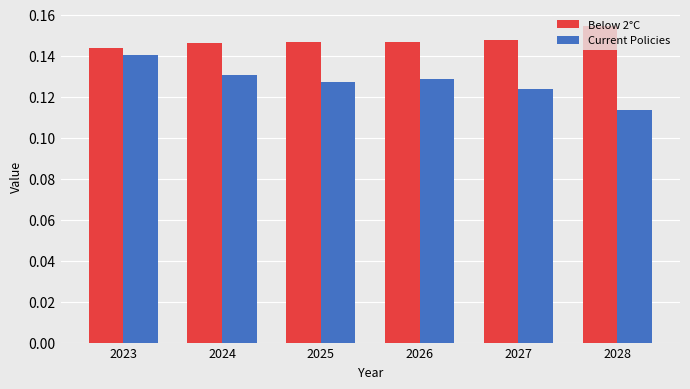

At how many categories does at least one series exceed 0?

6